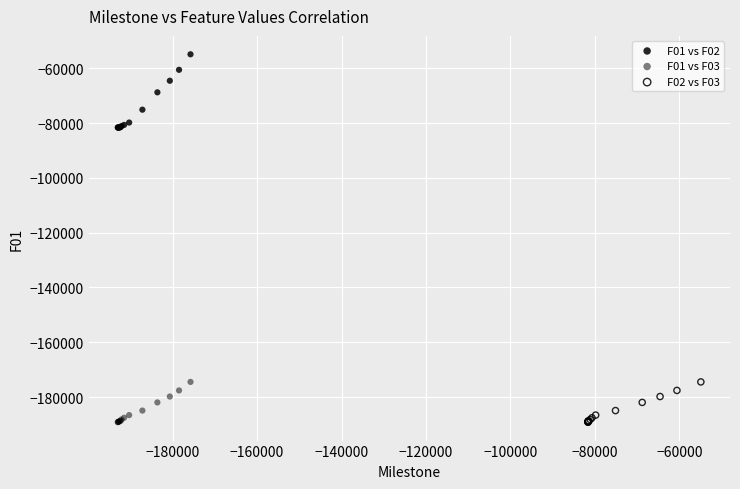

Which series reaches the maximum Y coordinate?

F01 vs F02